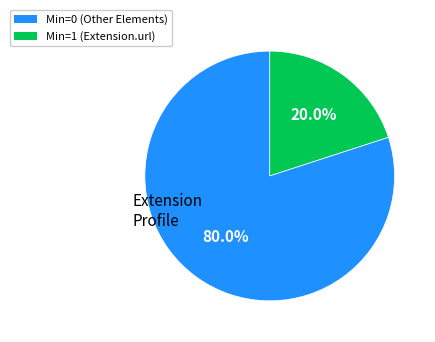

Does any single category account for the majority?

Yes